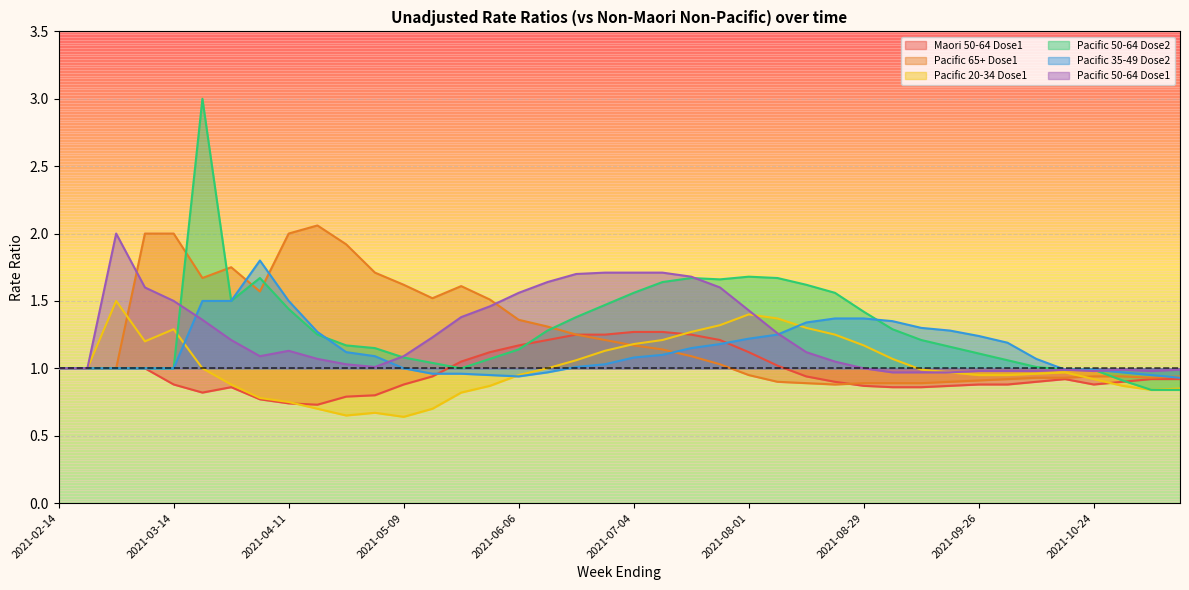

Which series has the widest spread of values?

Pacific 50-64 Dose2